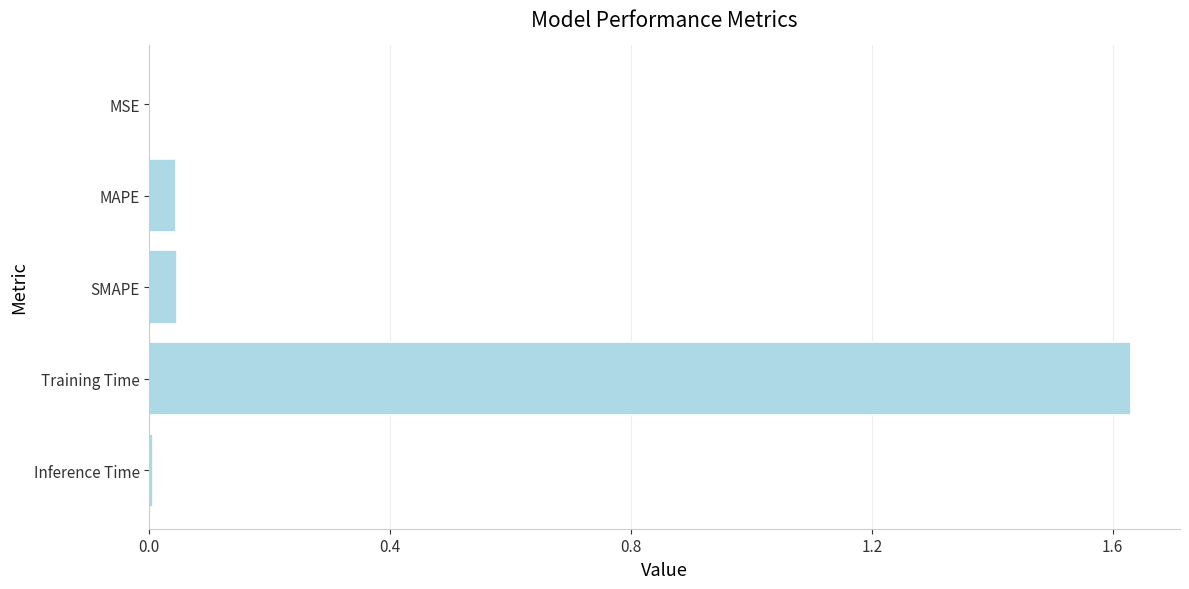

Which category has the highest value across all series?

Training Time